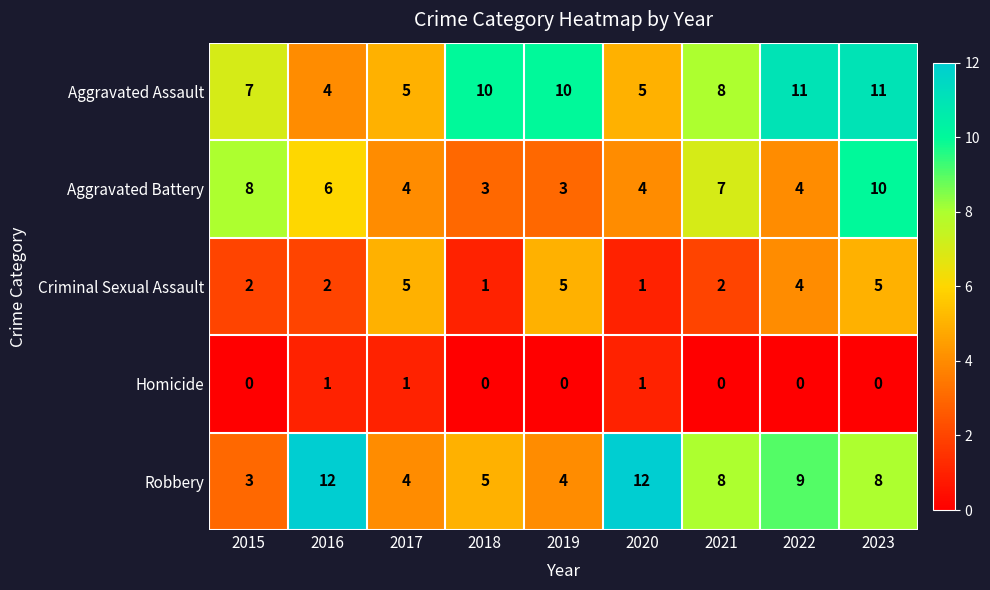

Rank the series by their maximum value, from lowest to highest.

Homicide, Criminal Sexual Assault, Aggravated Battery, Aggravated Assault, Robbery